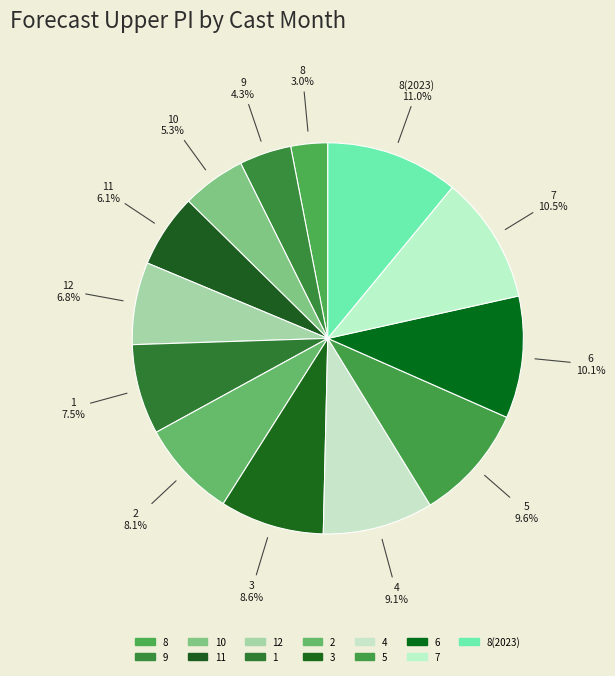

Combined, do 1 and 2 account for over 50%?

No